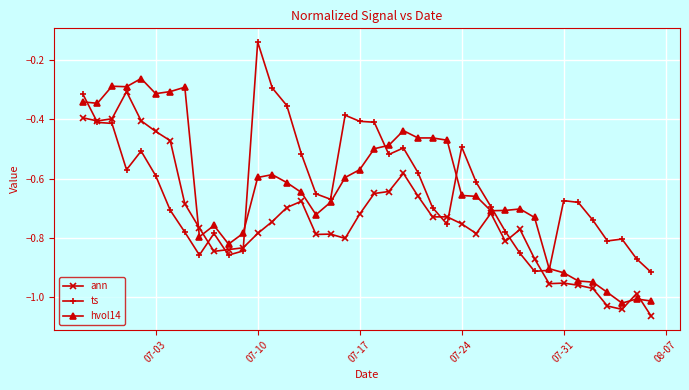

After their last crossing, which series has the higher values: ts or hvol14?

ts